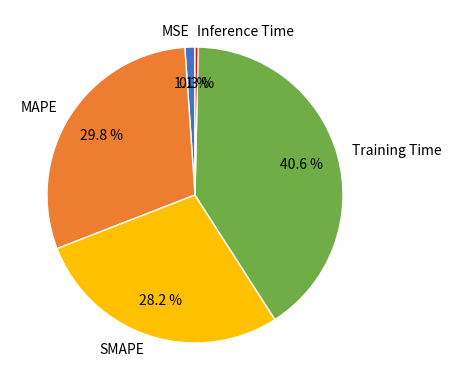

Which slice is the smallest?

Inference Time